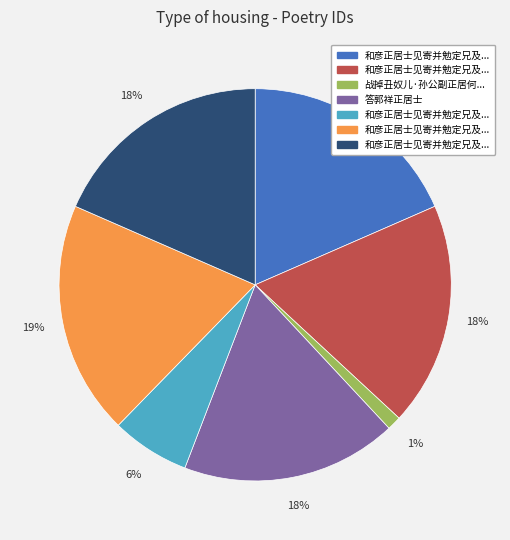

Is there any slice that represents more than half of the pie?

No